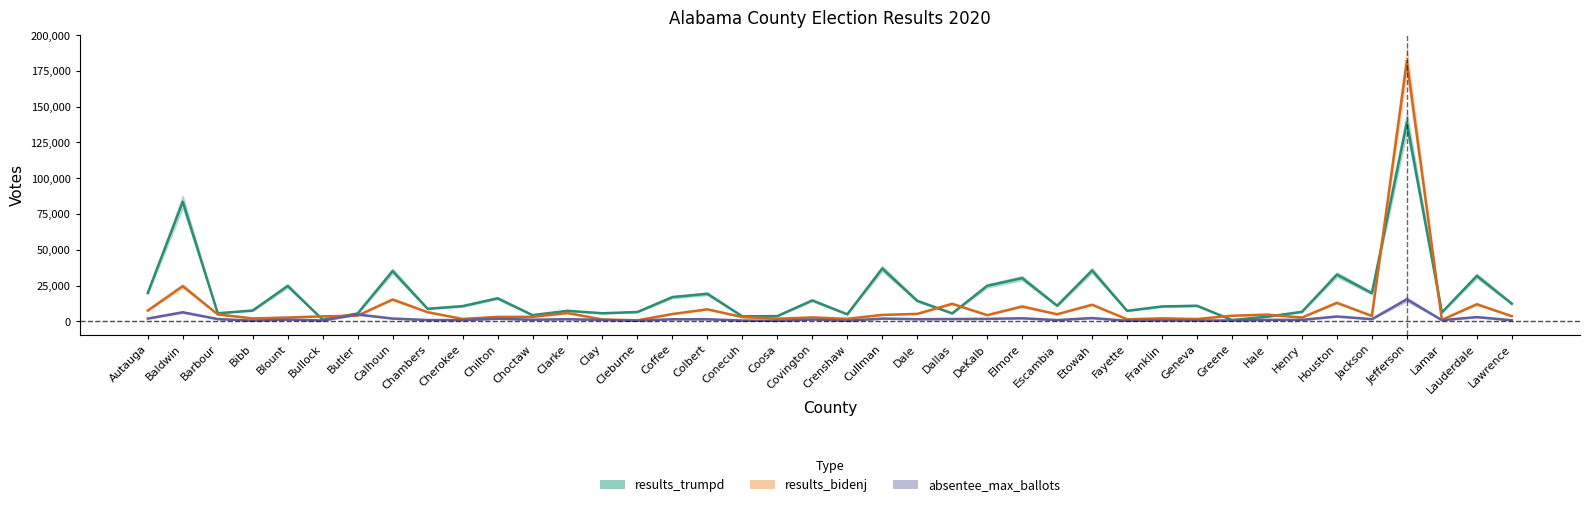

Rank the categories by absentee_max_ballots value from highest to lowest.

Jefferson, Baldwin, Butler, Houston, Lauderdale, Etowah, Elmore, Calhoun, Autauga, Cullman, Chilton, DeKalb, Dallas, Barbour, Jackson, Clarke, Dale, Colbert, Coffee, Covington, Blount, Choctaw, Henry, Hale, Clay, Chambers, Escambia, Cherokee, Lamar, Lawrence, Franklin, Greene, Bullock, Conecuh, Geneva, Cleburne, Bibb, Crenshaw, Fayette, Coosa